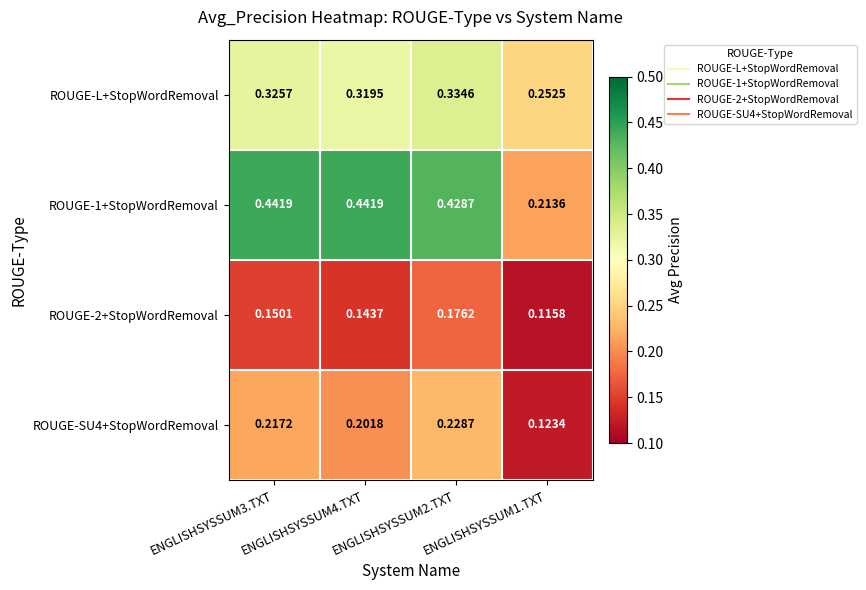

Which series has the largest total across all categories?

ROUGE-1+StopWordRemoval